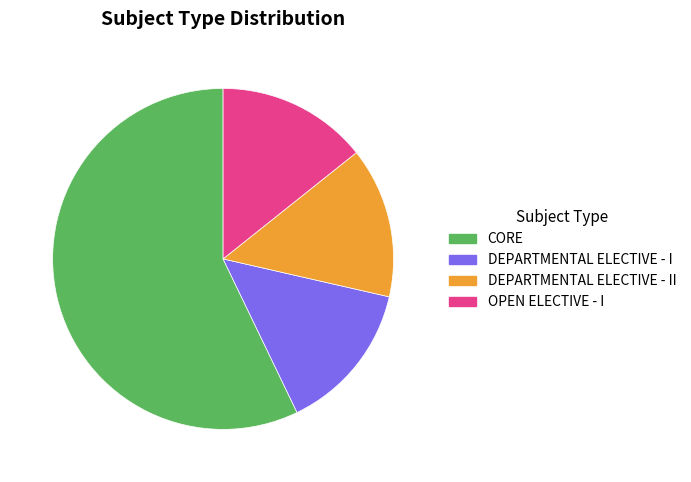

The OPEN ELECTIVE - I slice represents 14% of the pie. True or false?

True